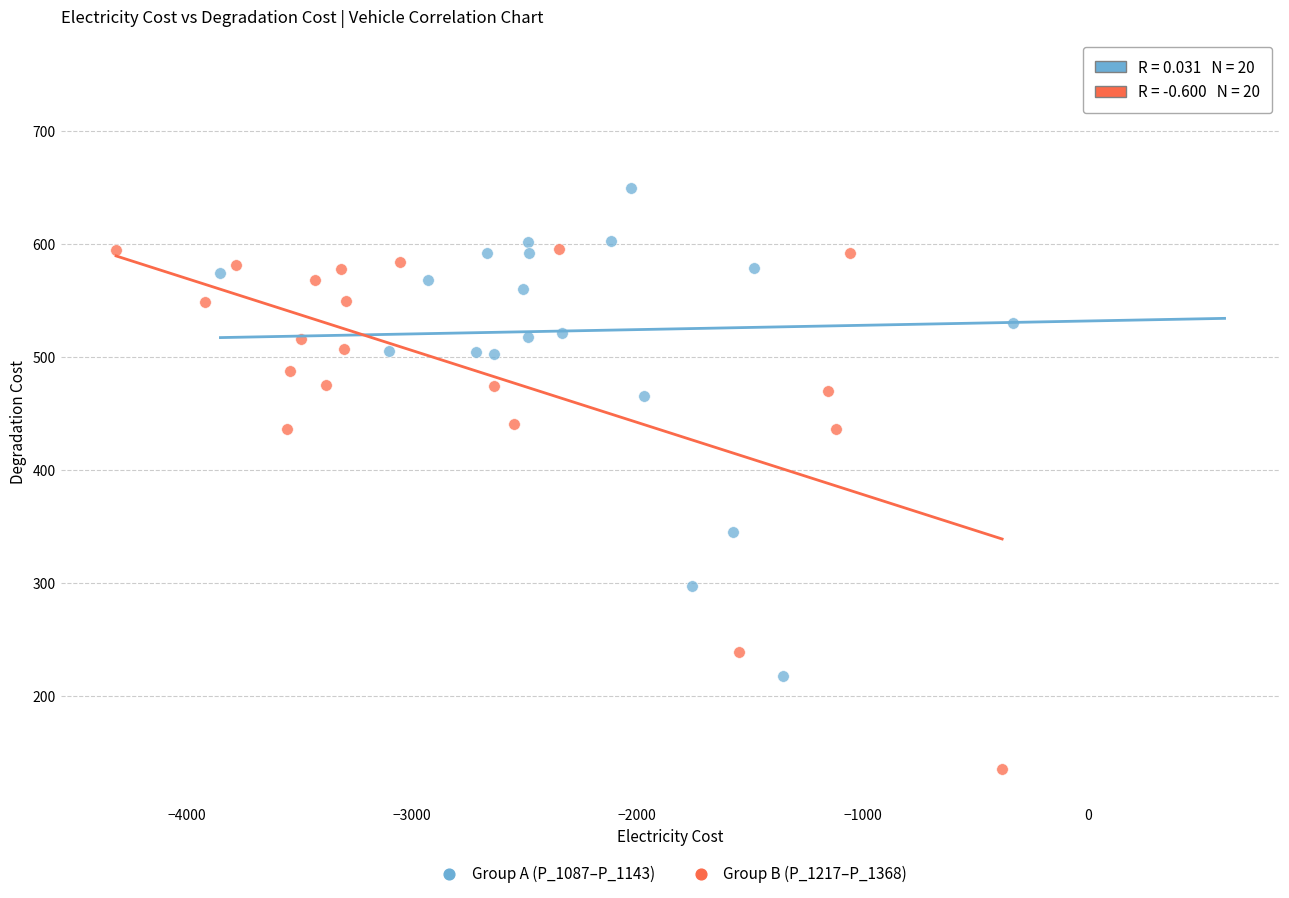

What are all the series names shown in the legend?

Group A (P_1087–P_1143), Group B (P_1217–P_1368)